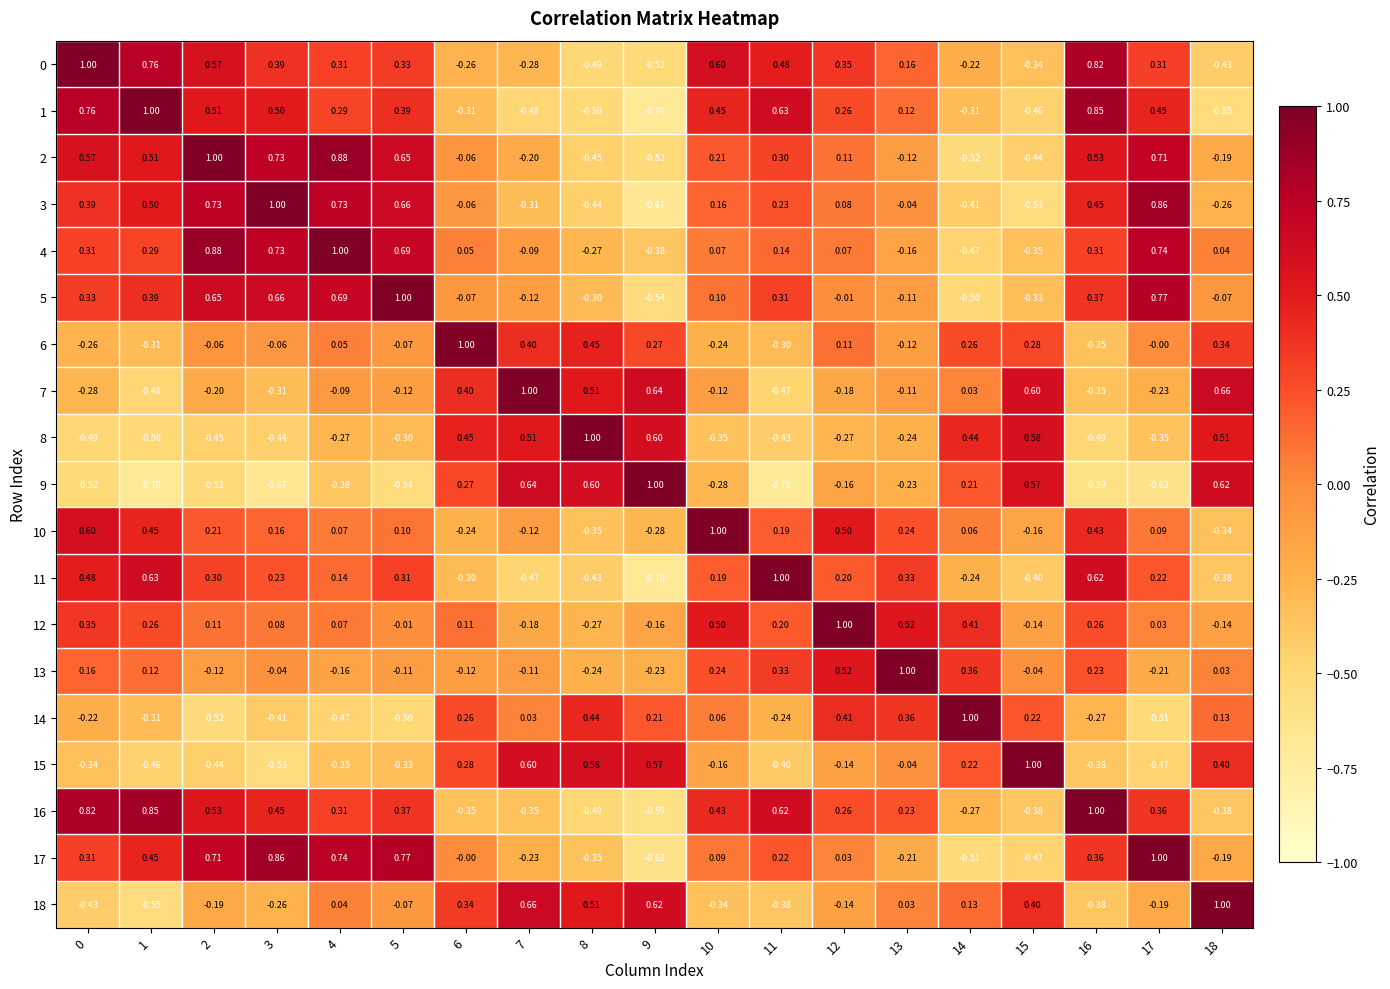

Is the value of 0 at 13 greater than the value of 11 at 15?

Yes